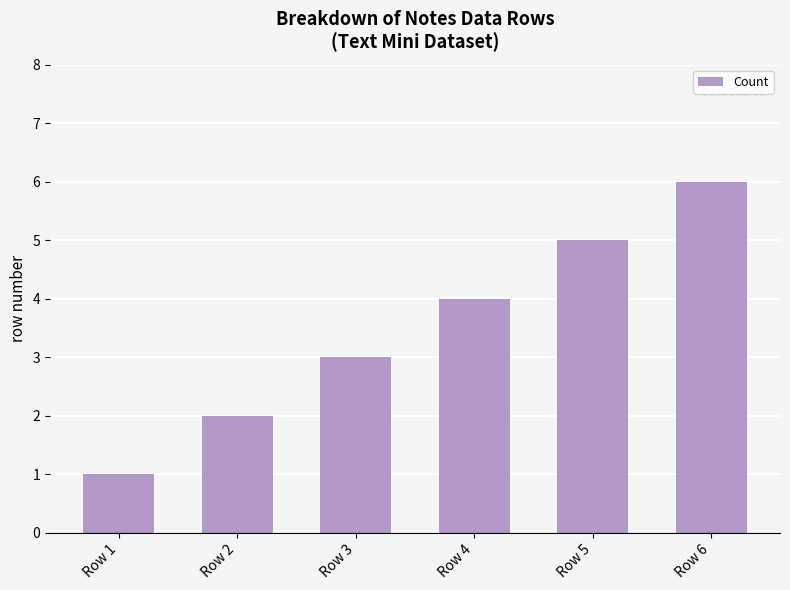

The chart shows a value of 4 at Row 4. True or false?

True